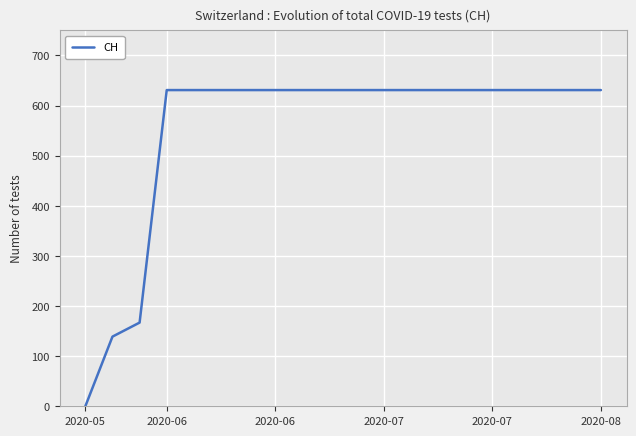

What is the difference between the maximum and minimum values?

631